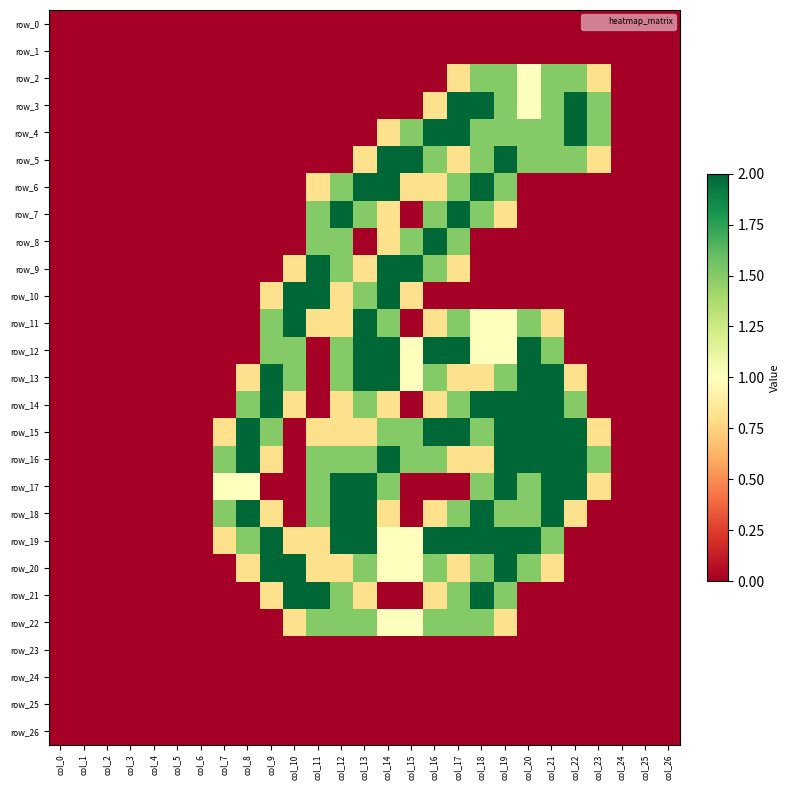

Rank the series at col_18 from lowest to highest value.

row_0, row_1, row_8, row_9, row_10, row_23, row_24, row_25, row_26, row_13, row_16, row_11, row_12, row_2, row_4, row_5, row_7, row_15, row_17, row_20, row_22, row_3, row_6, row_14, row_18, row_19, row_21